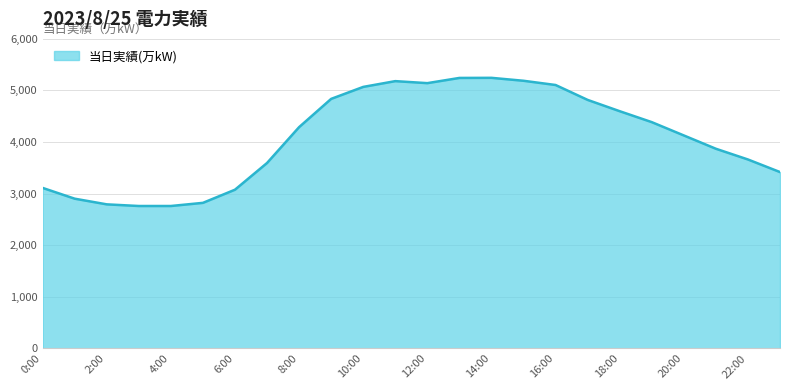

What is the difference between the second highest and second lowest values?

2483